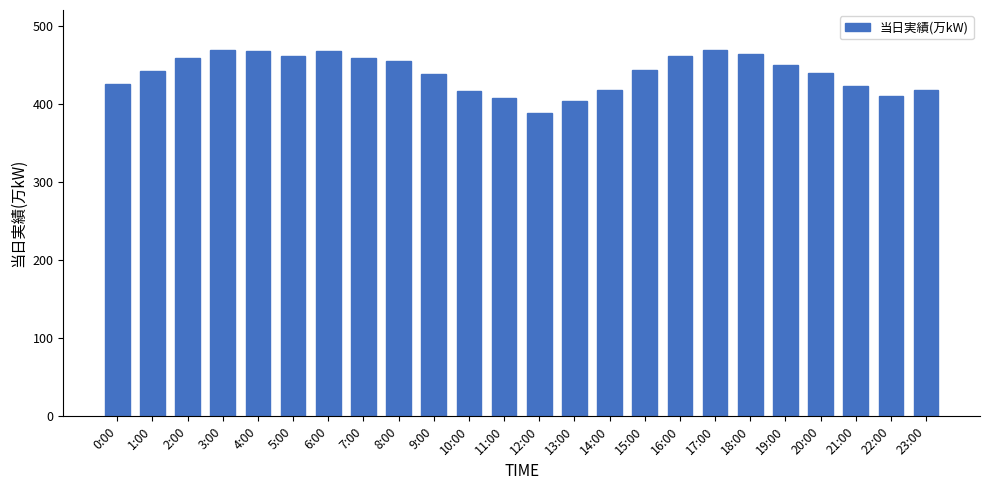

What is the difference between the values at 13:00 and 7:00?

54